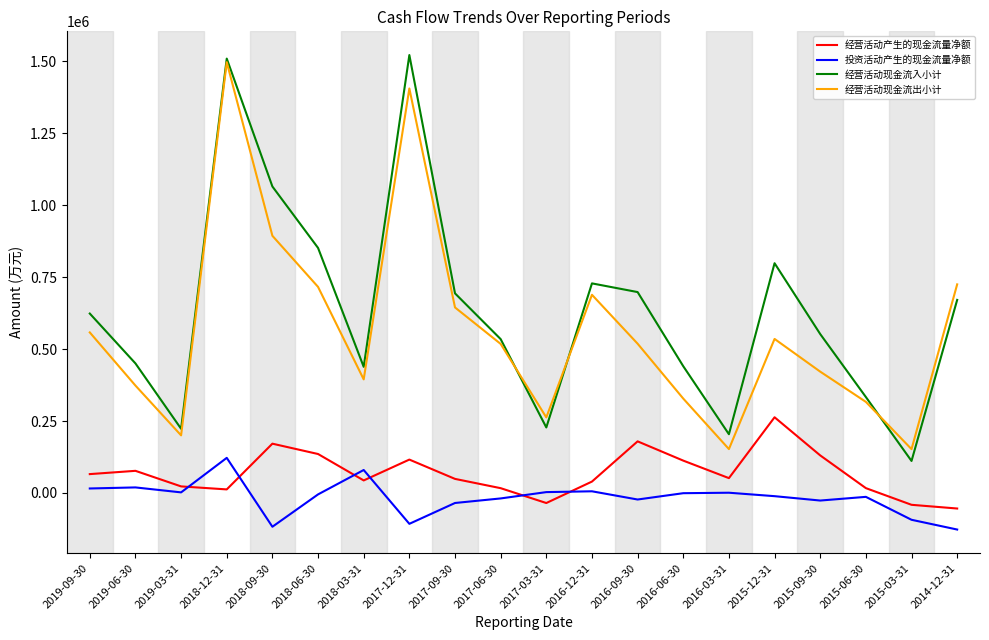

How many interior local valleys does the 经营活动现金流出小计 series have?

5